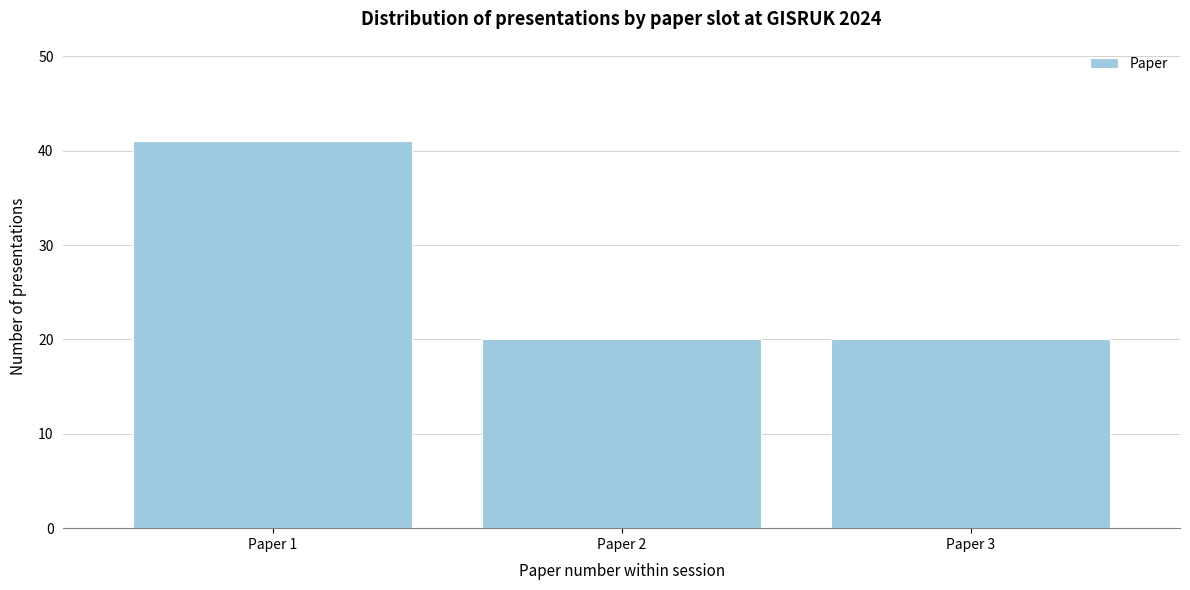

Reading right to left, transcribe all the data shown in this chart.

Paper 3=20	Paper 2=20	Paper 1=41